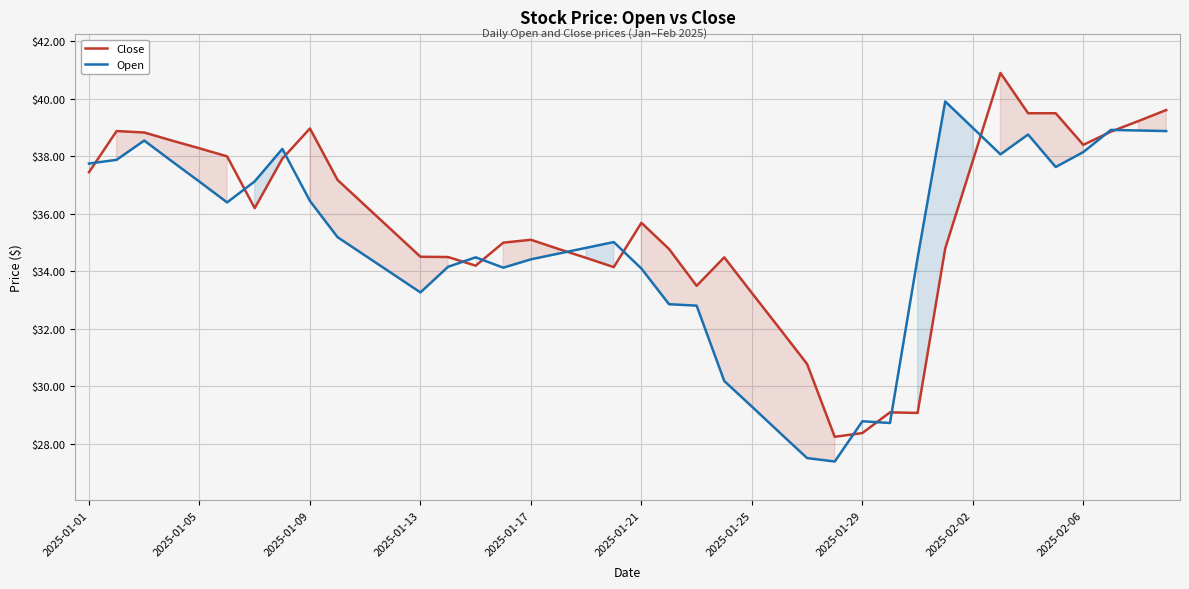

What are all the series names shown in the legend?

Close, Open